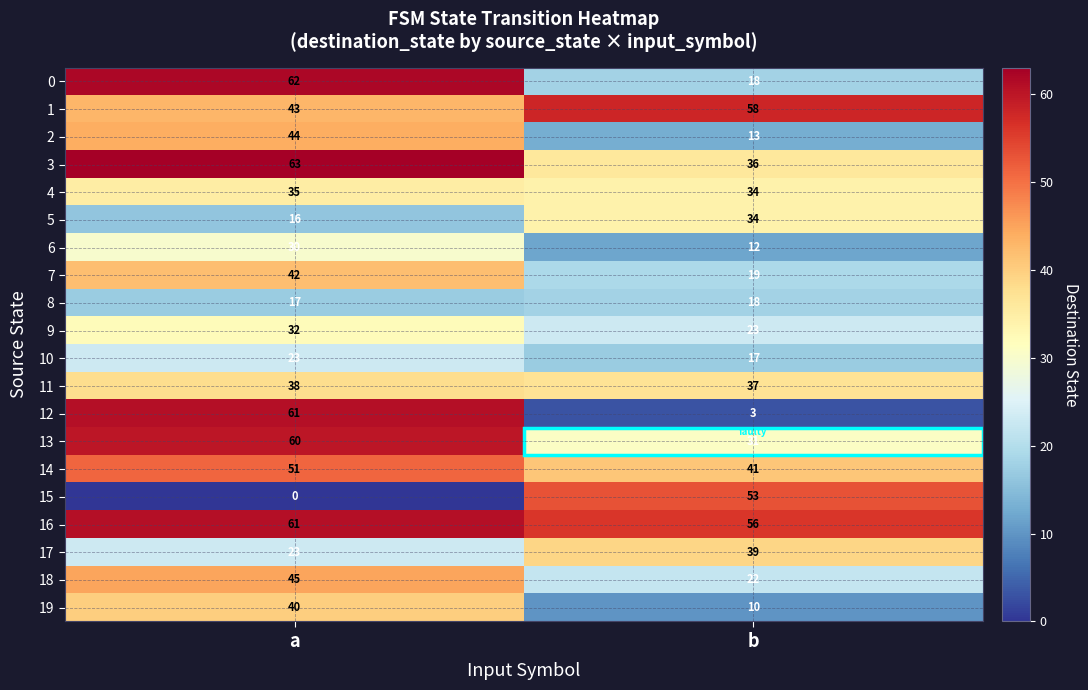

Which label corresponds to the smallest value in the chart?

a